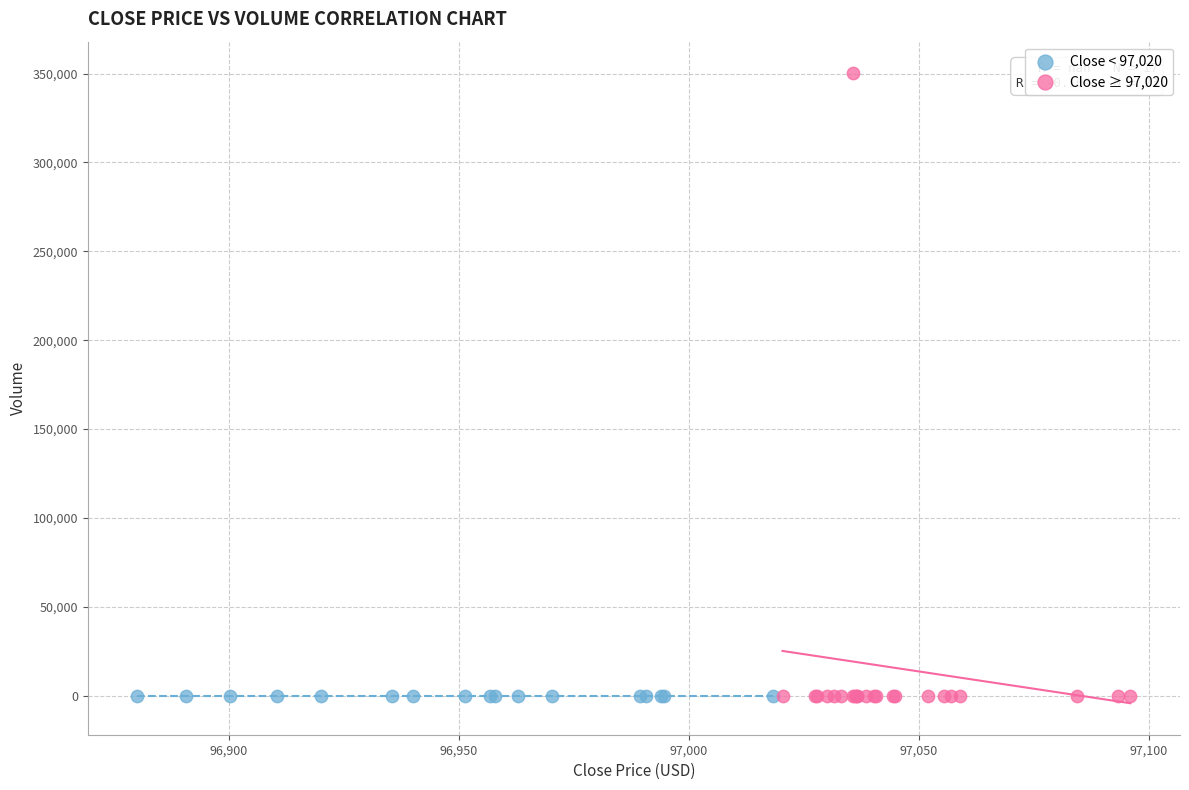

Which series reaches the maximum Y coordinate?

Close ≥ 97,020